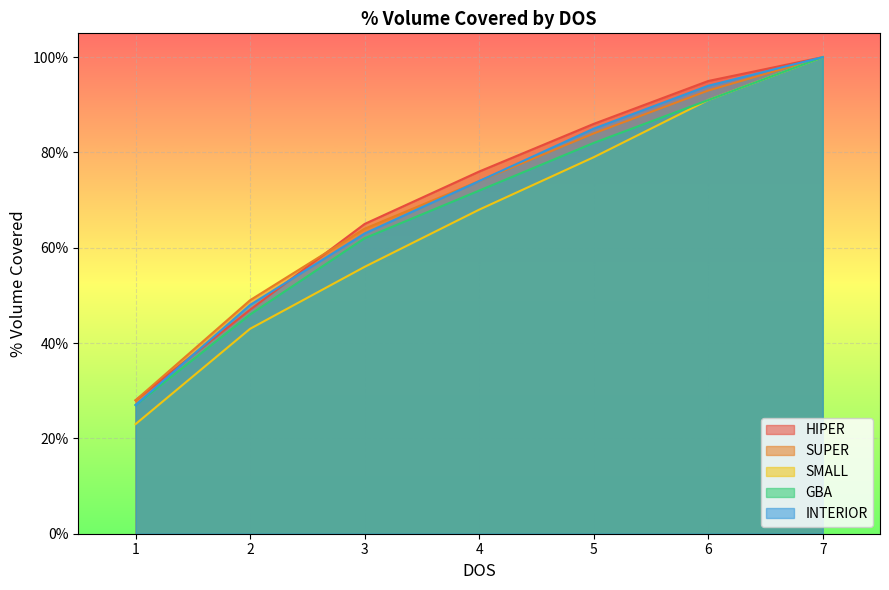

Which series has the largest range (max minus min)?

SMALL